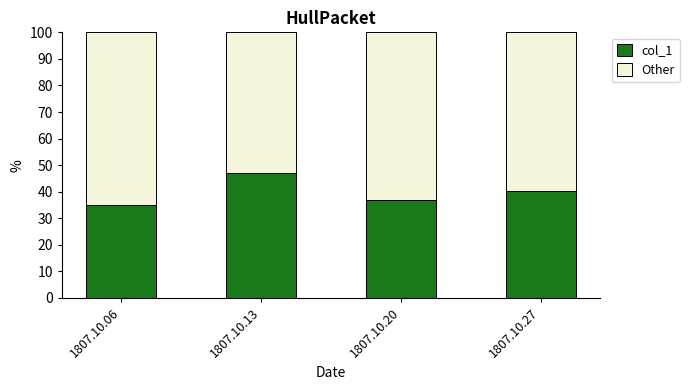

What are all the series names shown in the legend?

col_1, Other